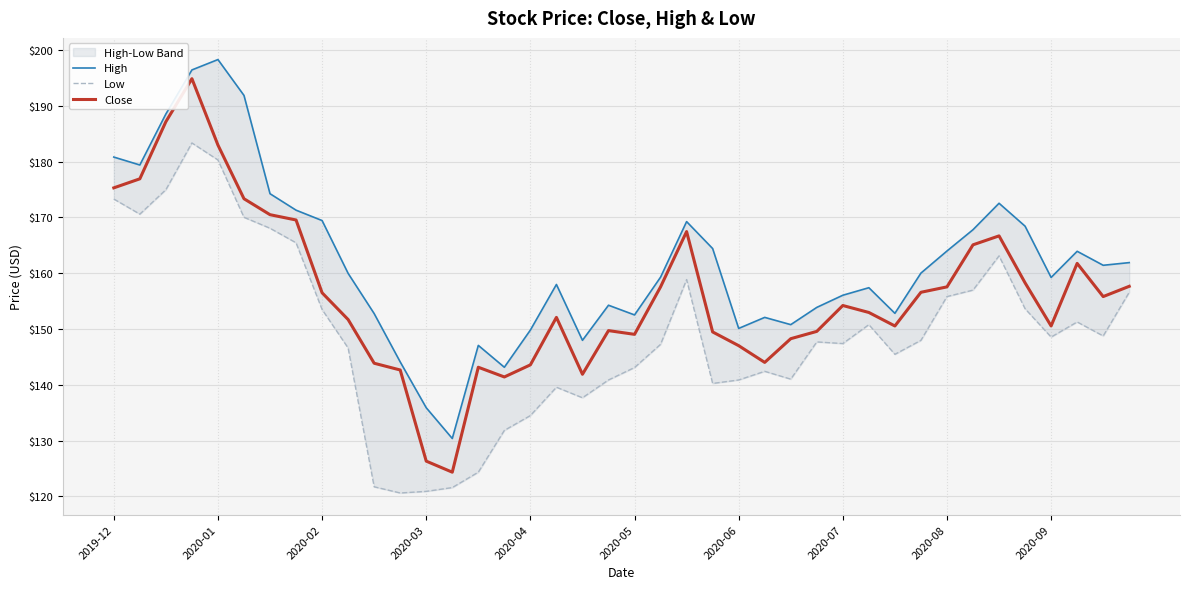

What is the lowest value of the Close series?

124.3